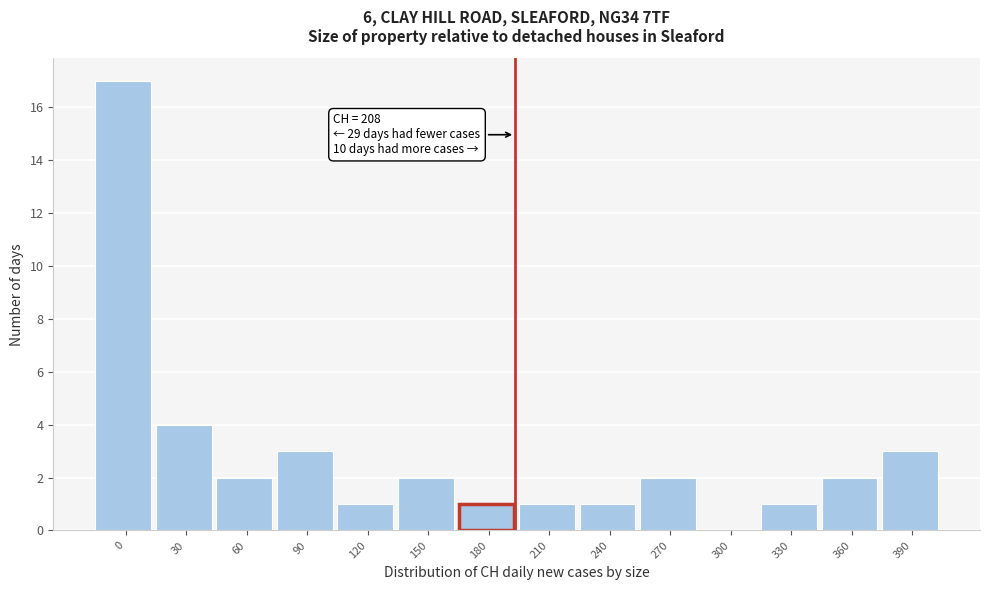

Reading right to left, what are all the values shown in this chart?

390=3	360=2	330=1	300=0	270=2	240=1	210=1	180=1	150=2	120=1	90=3	60=2	30=4	0=17